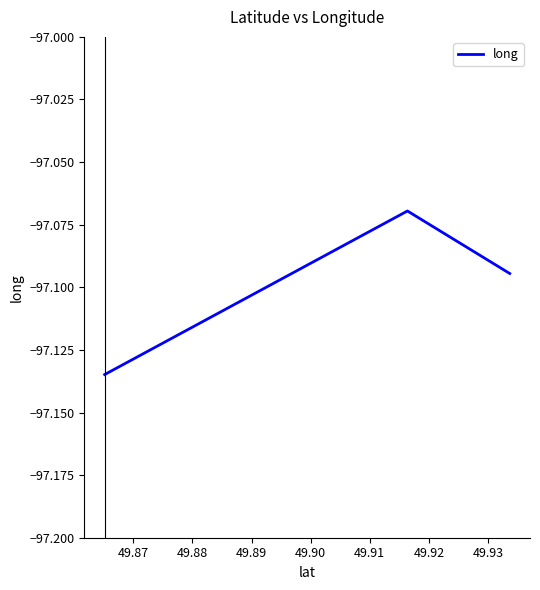

What is the sum of all values?

-291.3